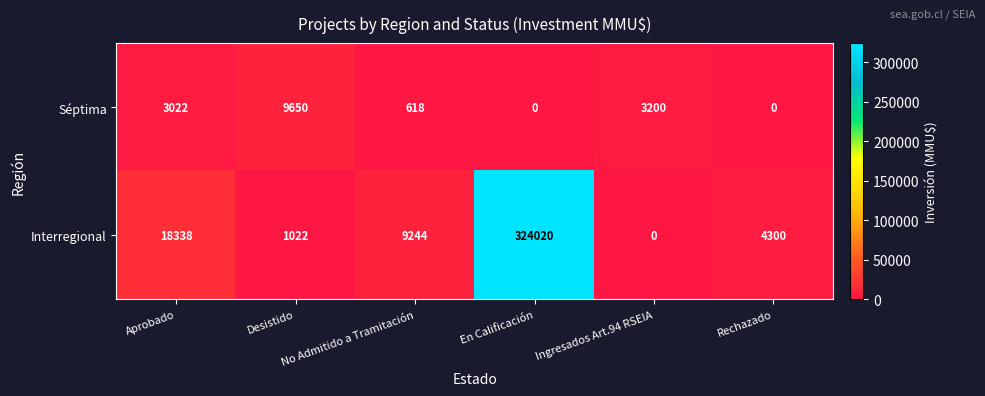

What is the sum of all Séptima values?

16490